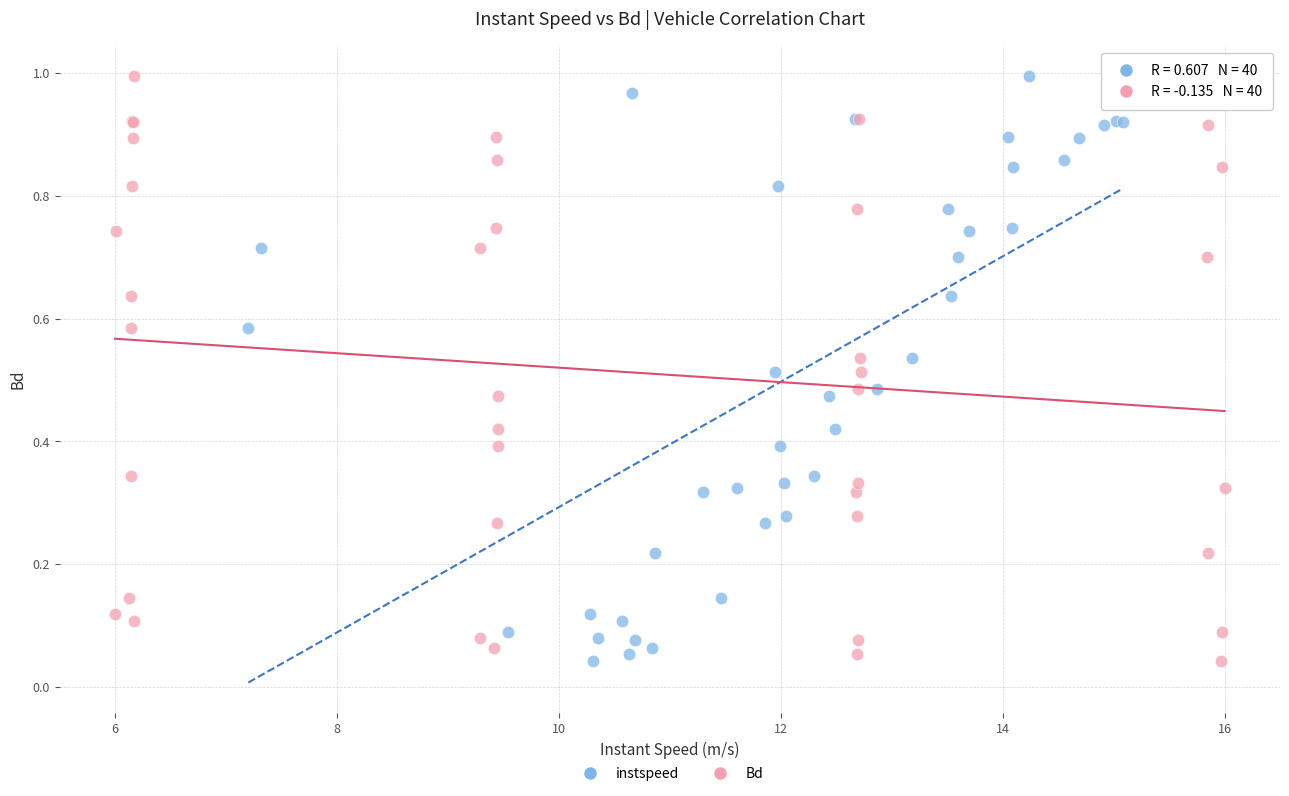

What are all the series names shown in the legend?

instspeed, Bd